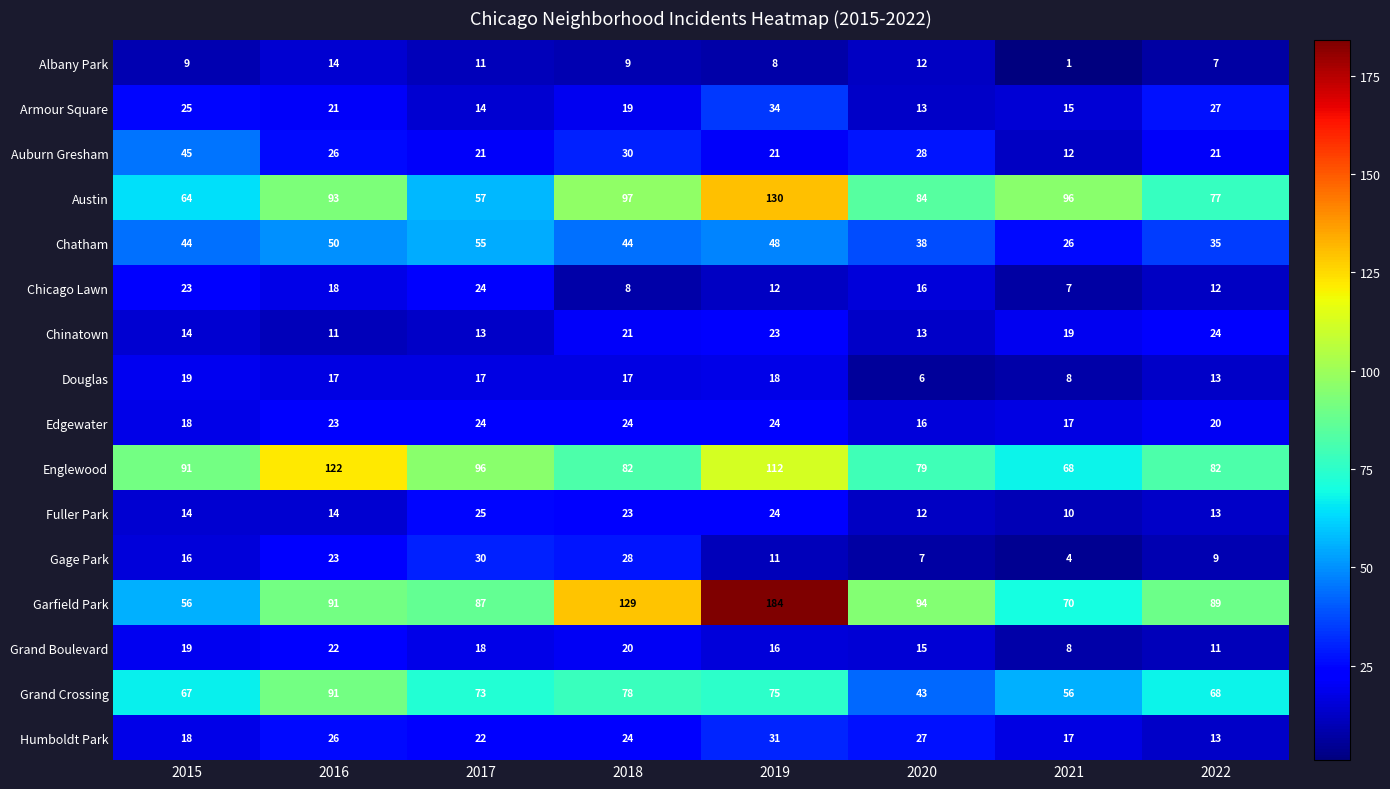

Which series has the largest range (max minus min)?

Garfield Park